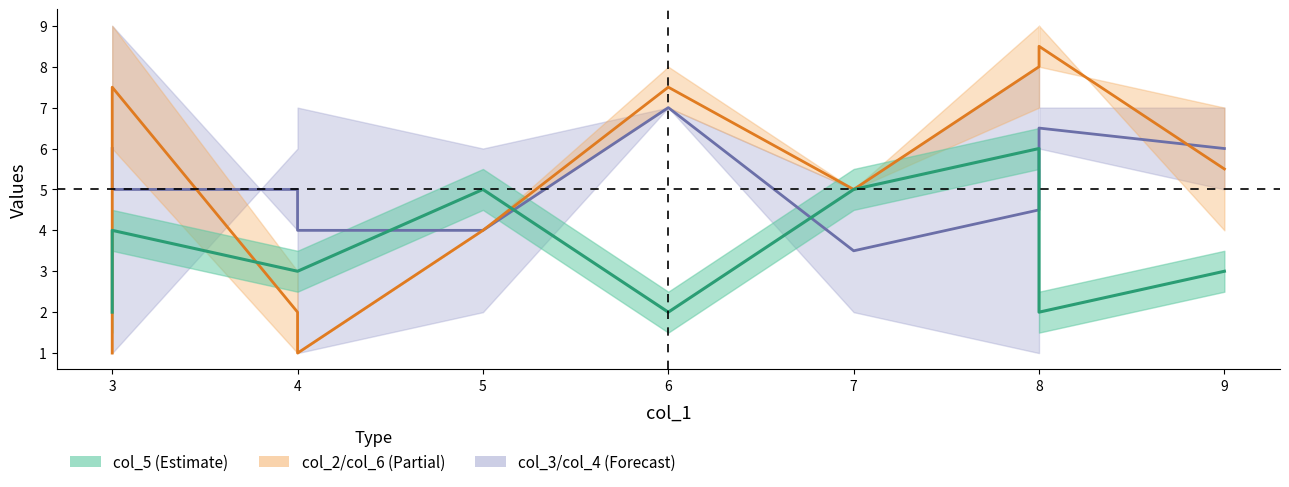

How many data points does each series have?

10